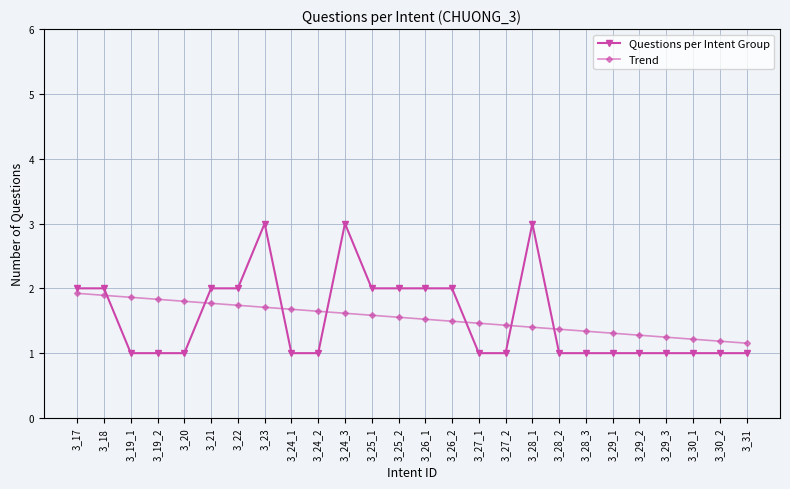

What is the difference between the highest and lowest values at 3_19_2?

0.8